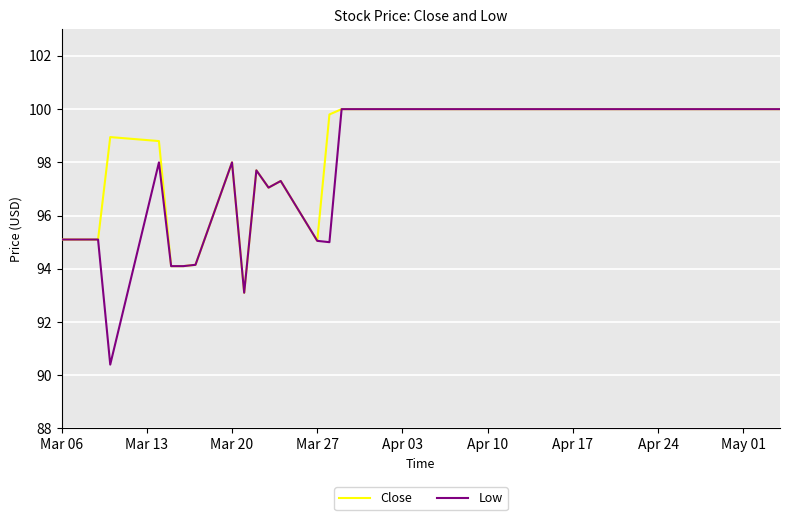

Which series has the widest spread of values?

Low